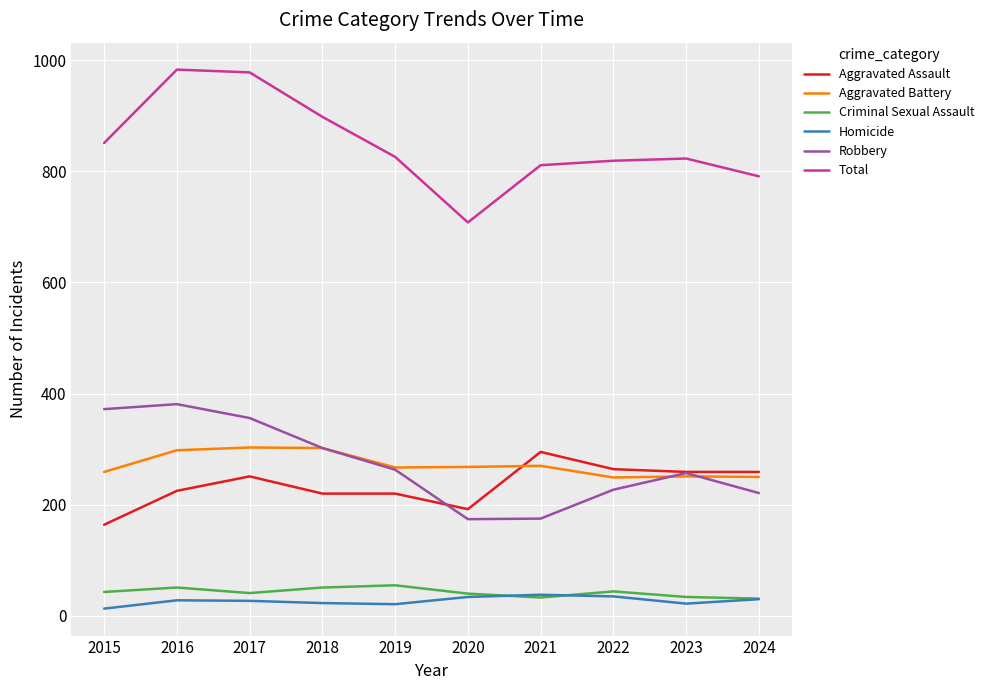

Which series has the largest total across all categories?

Total